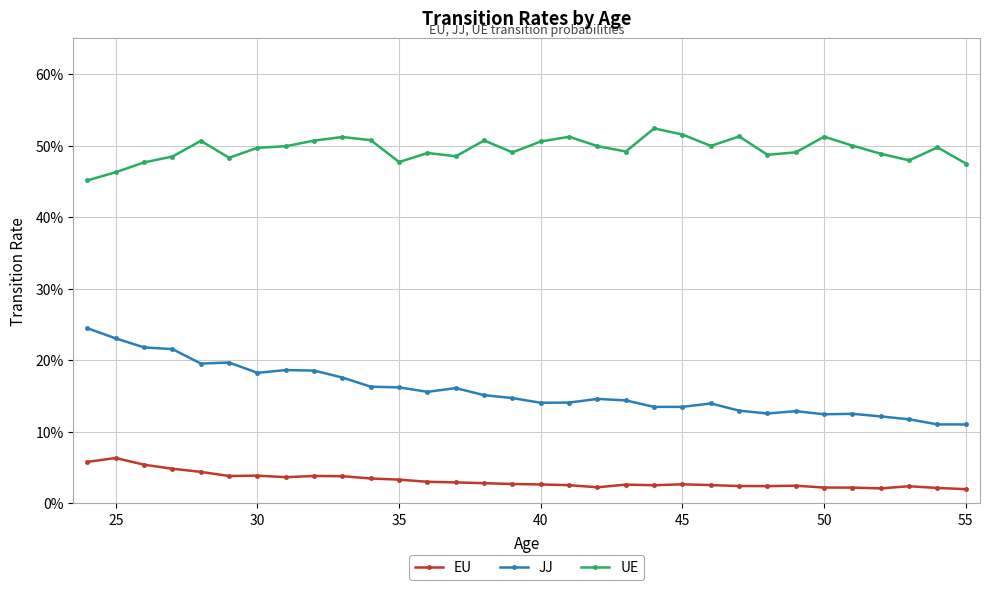

At which category is the sum across all series the highest?

25